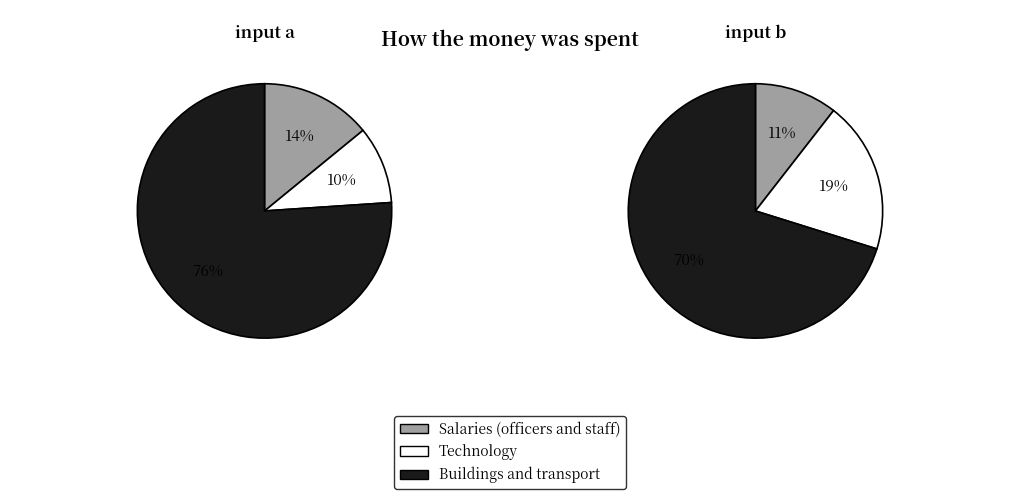

Is there any slice that represents more than half of the pie?

Yes